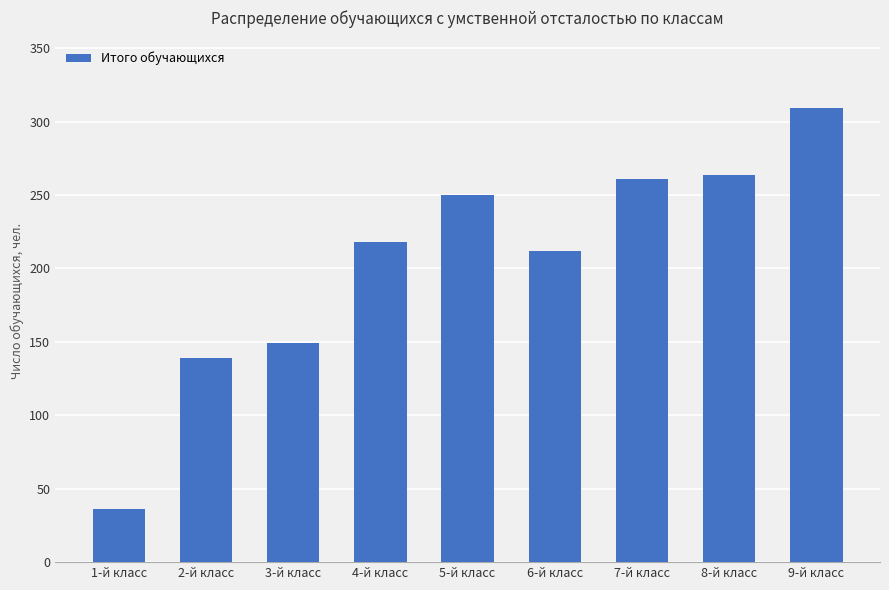

Reading left to right, what are all the values shown in this chart?

1-й класс=36	2-й класс=139	3-й класс=149	4-й класс=218	5-й класс=250	6-й класс=212	7-й класс=261	8-й класс=264	9-й класс=309